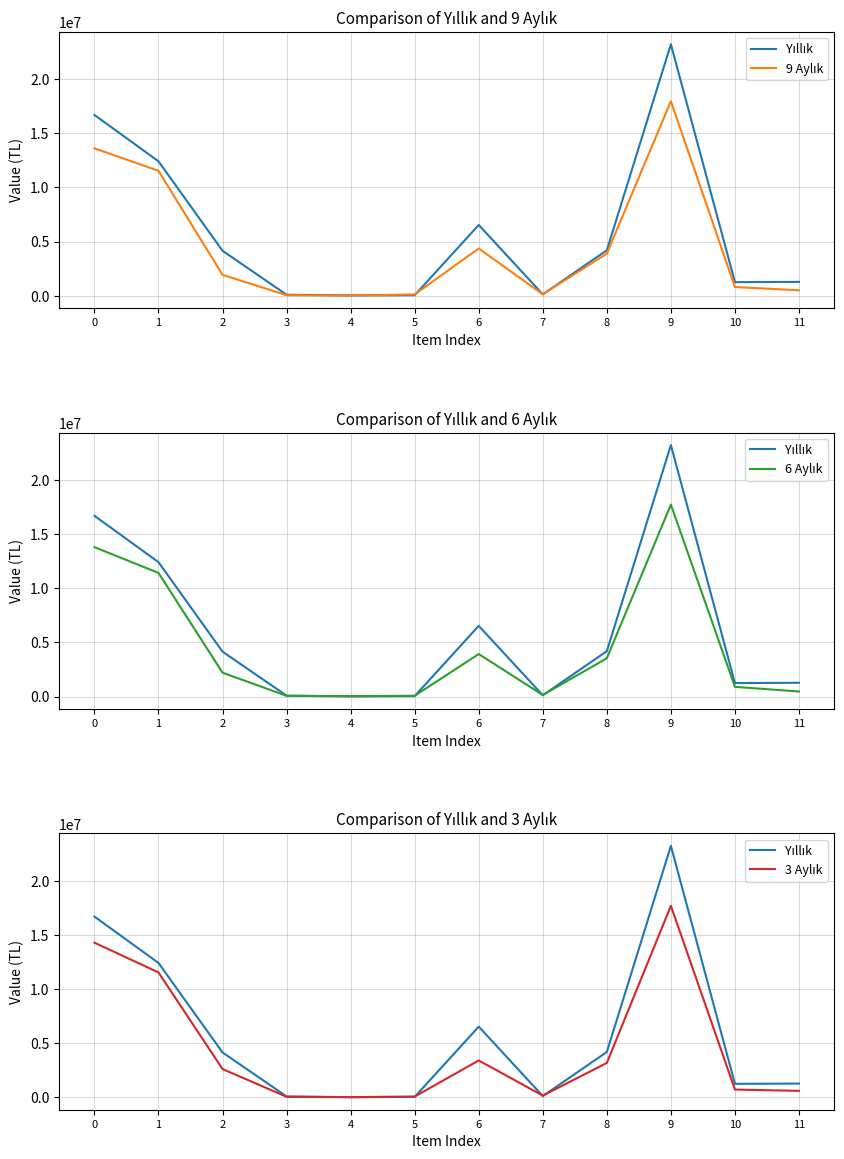

The 6 Aylık series shows 6224298 at 8. True or false?

False